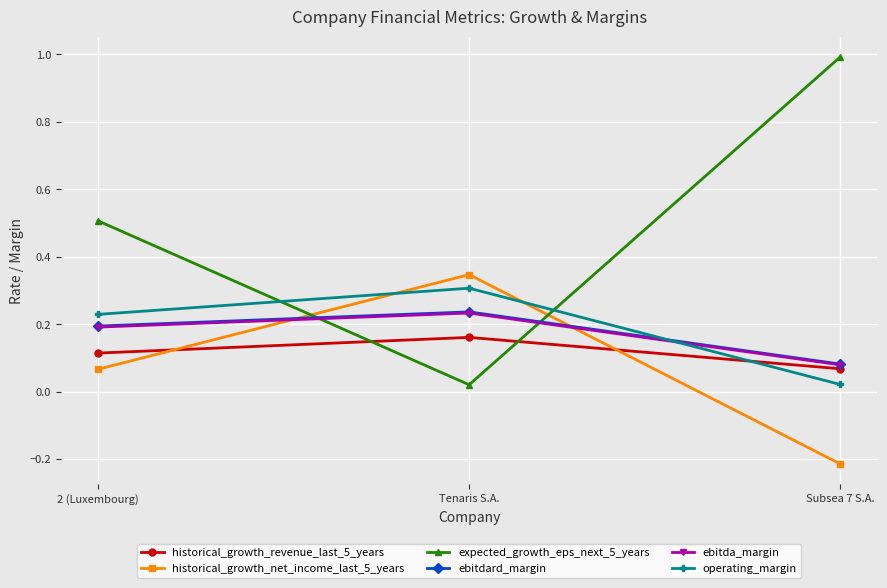

At which label does historical_growth_net_income_last_5_years reach its peak?

Tenaris S.A.